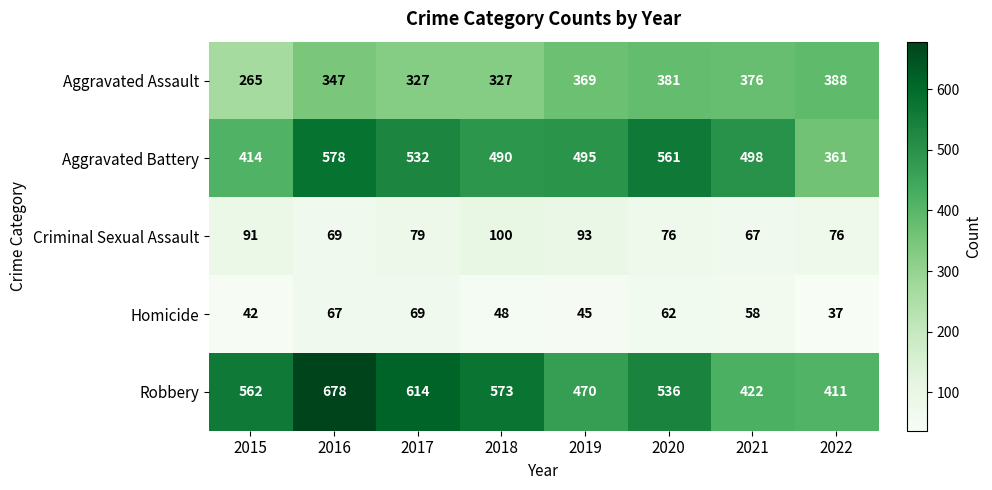

What is the difference between the Aggravated Battery values at 2020 and 2017?

29